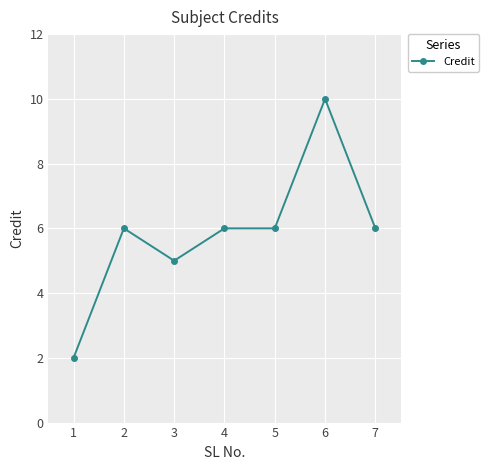

Reading left to right, extract all data points from this chart.

2	6	5	6	6	10	6